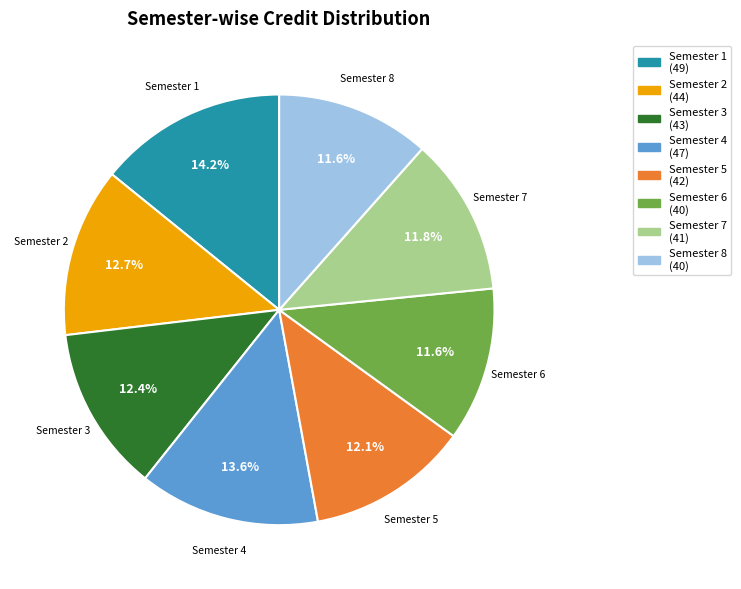

What is the largest slice in the pie chart?

Semester 1